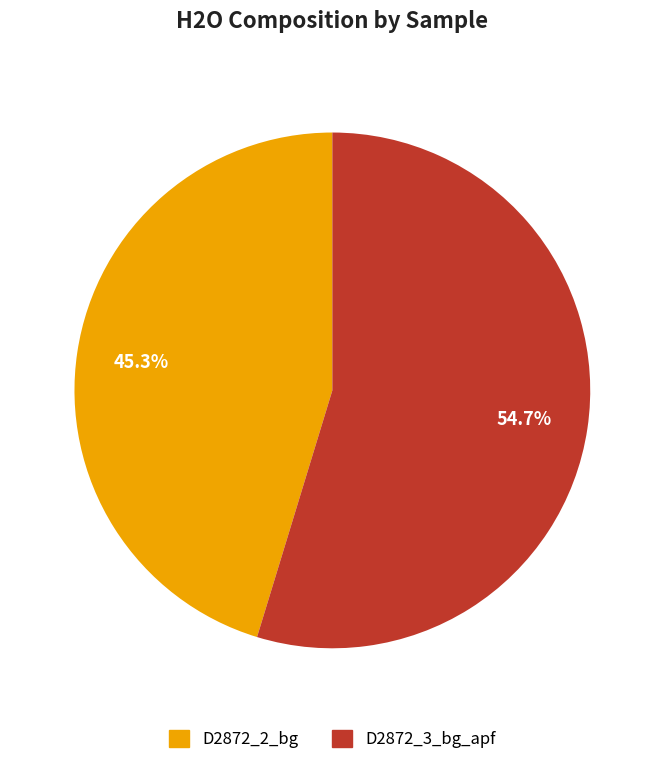

Count the number of slices in the pie.

2